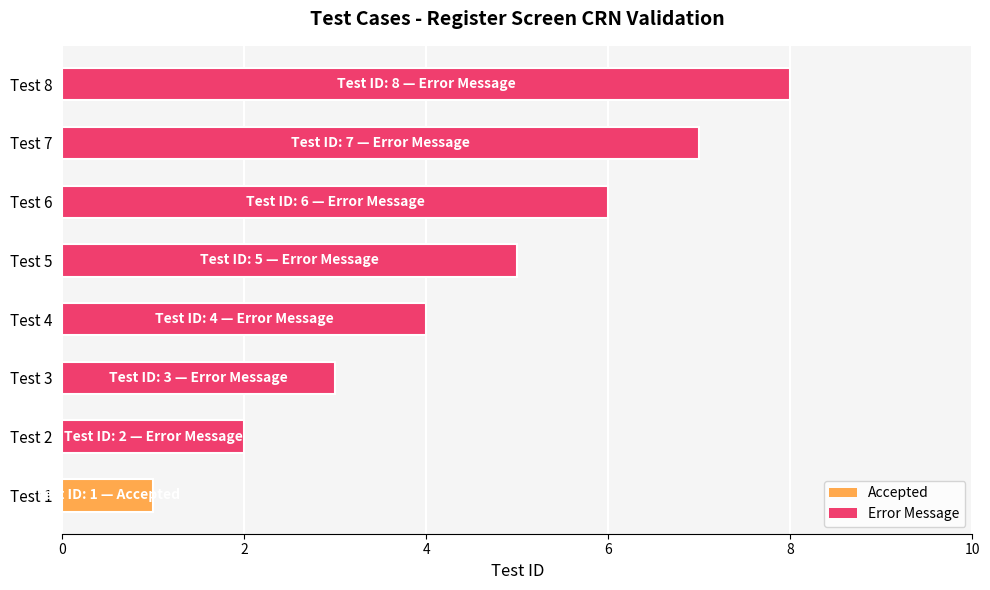

Is it true that the value at Test 4 is 4?

True